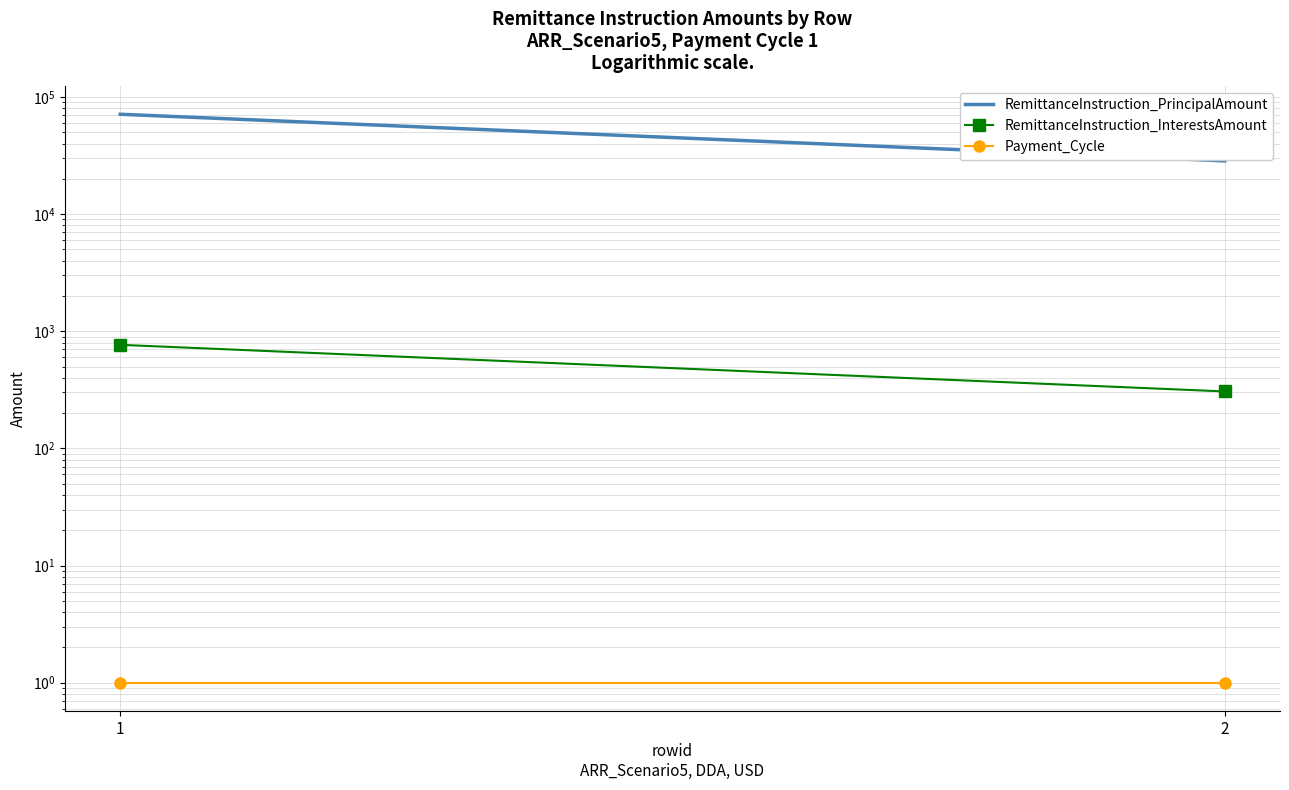

Between 1 and 2, which series saw the biggest shift?

RemittanceInstruction_PrincipalAmount